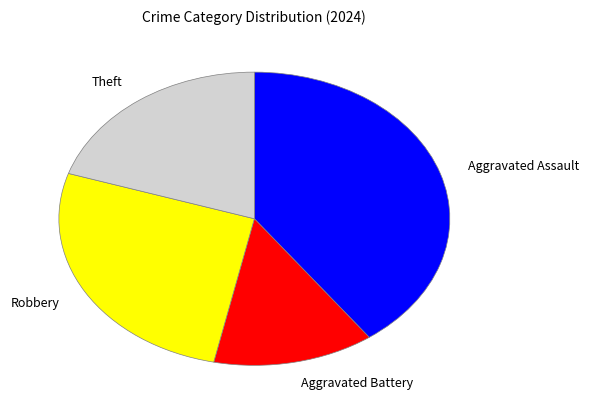

Is there any slice that represents more than half of the pie?

No